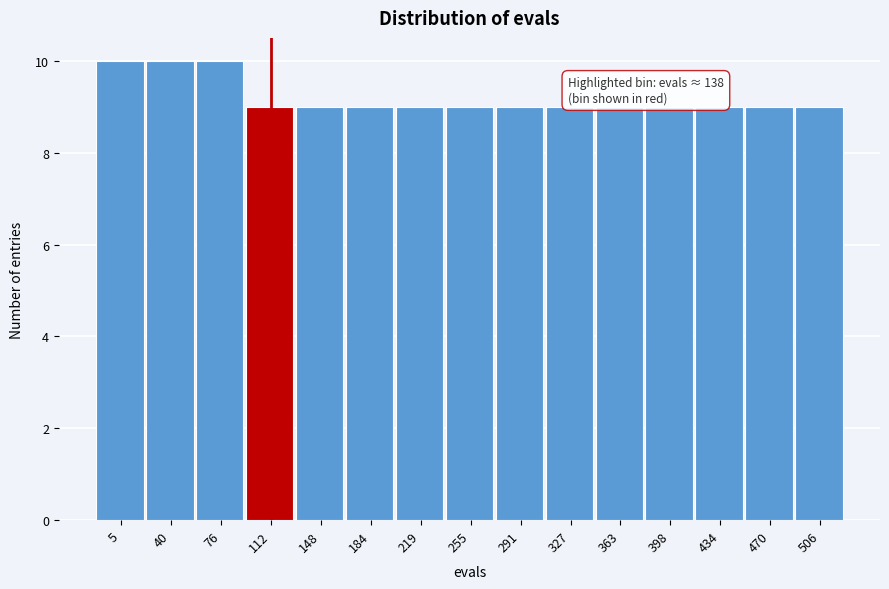

Reading left to right, what are all the values shown in this chart?

10	10	10	9	9	9	9	9	9	9	9	9	9	9	9